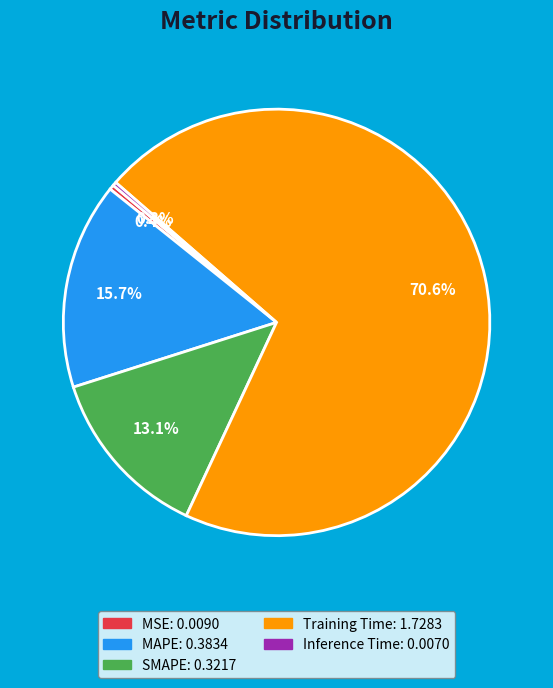

Count the number of slices in the pie.

5